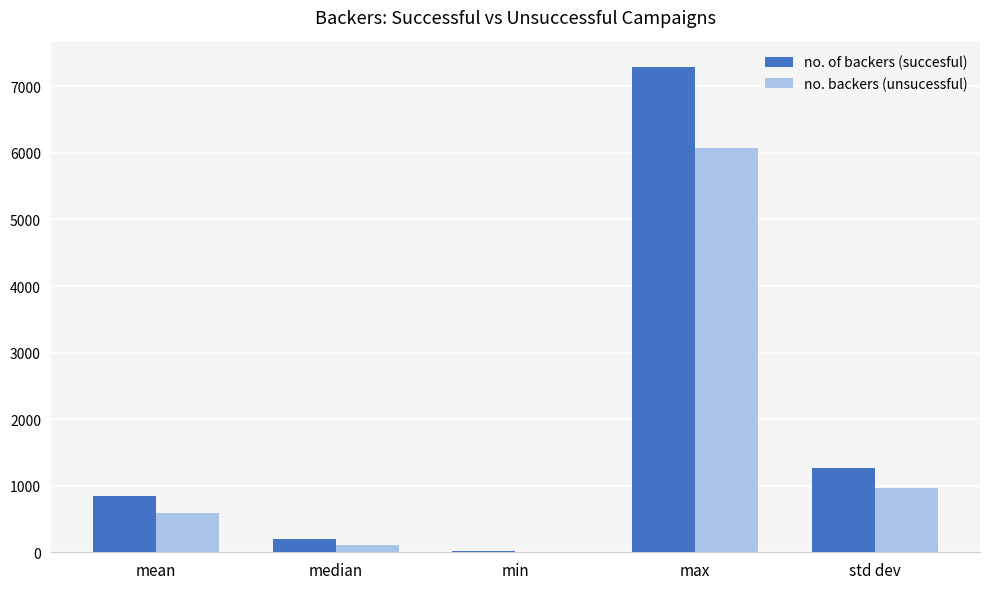

At which label is no. backers (unsucessful) closest to 3040?

std dev